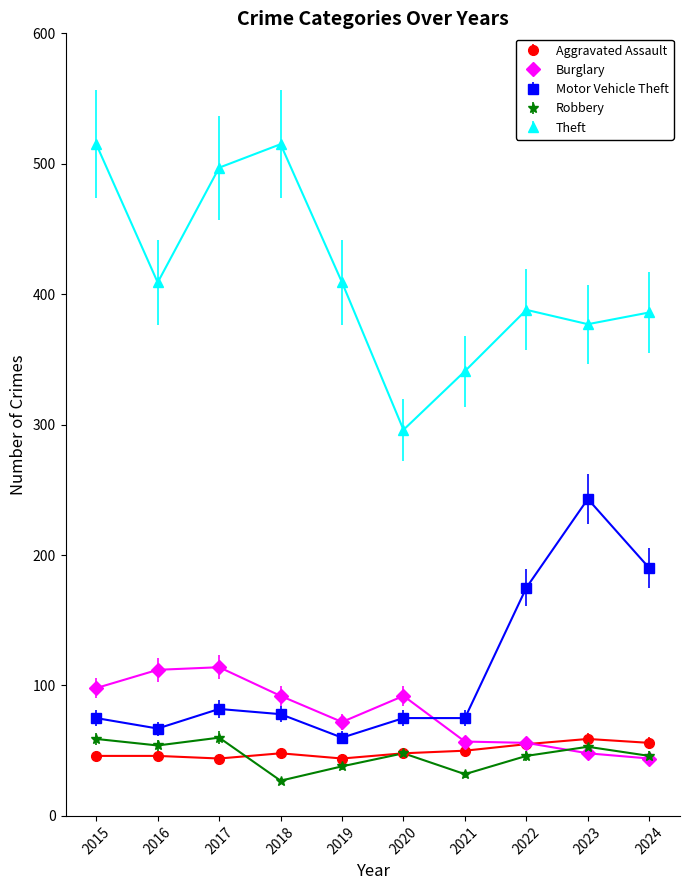

At which category does Theft reach its first local valley?

2016